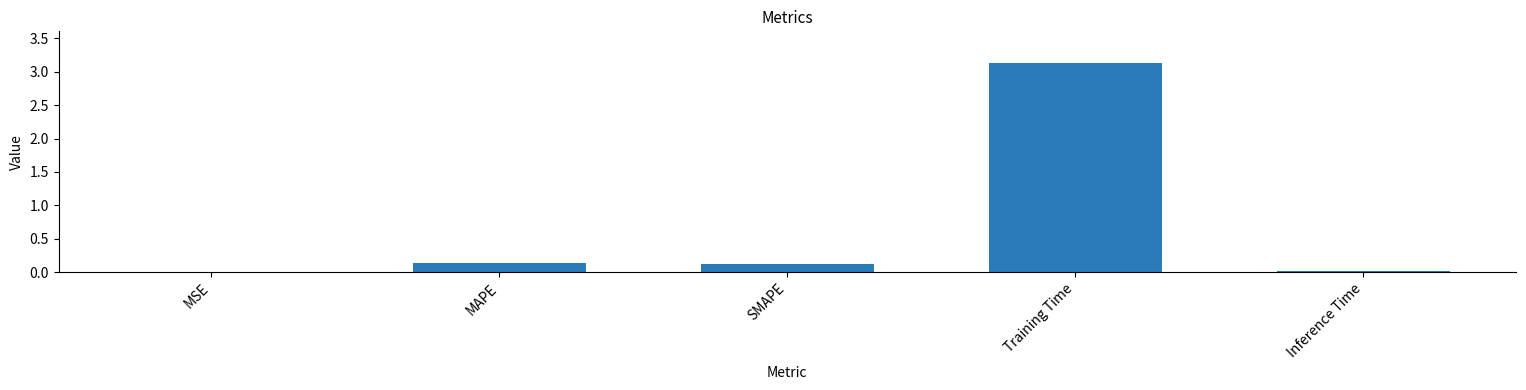

What is the maximum value shown in the chart?

3.1